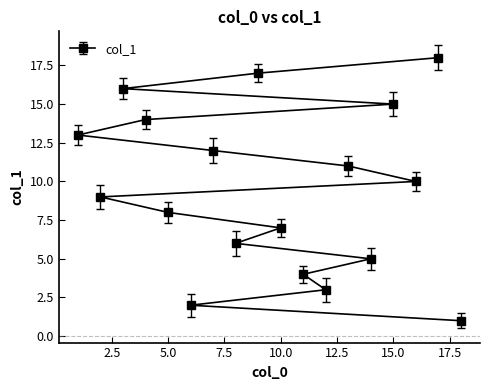

List the labels in order of value, largest first.

17, 9, 3, 15, 4, 1, 7, 13, 16, 2, 5, 10, 8, 14, 11, 12, 6, 18